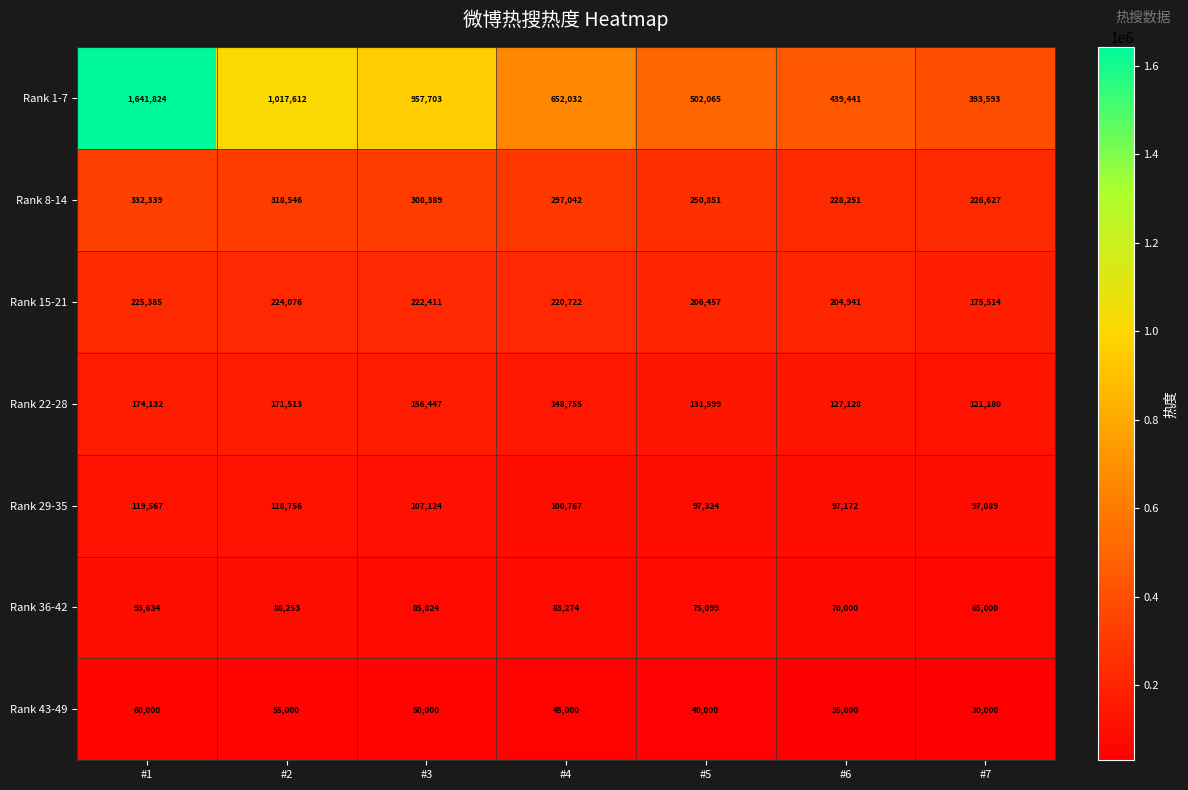

Which series has the largest total across all categories?

Rank 1-7